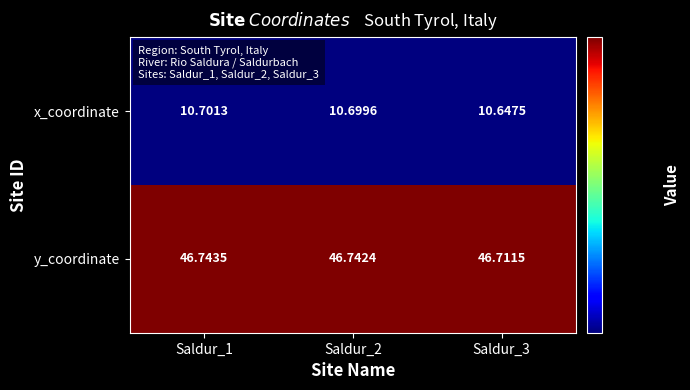

Rank the series by their maximum value, from highest to lowest.

y_coordinate, x_coordinate